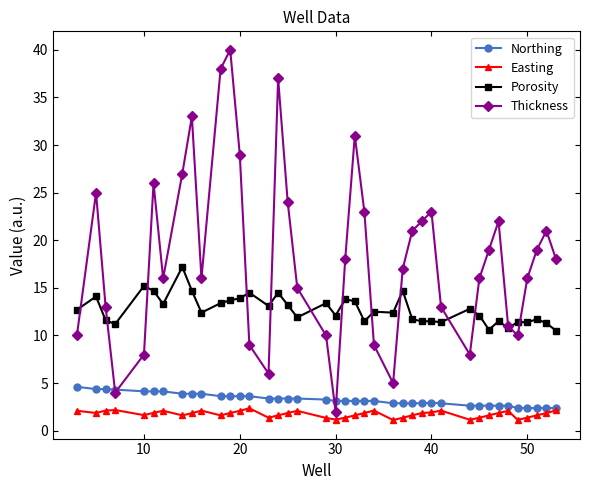

True or false: Thickness has more than 1 interior local peaks.

True